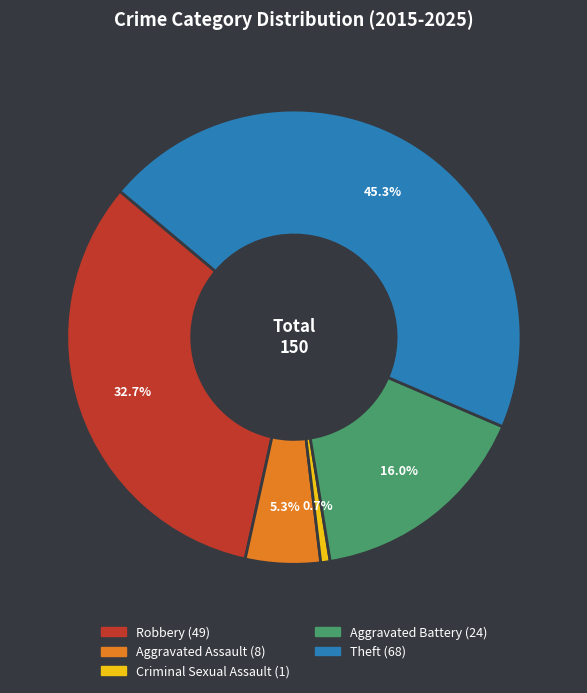

Is there a majority slice in this chart?

No